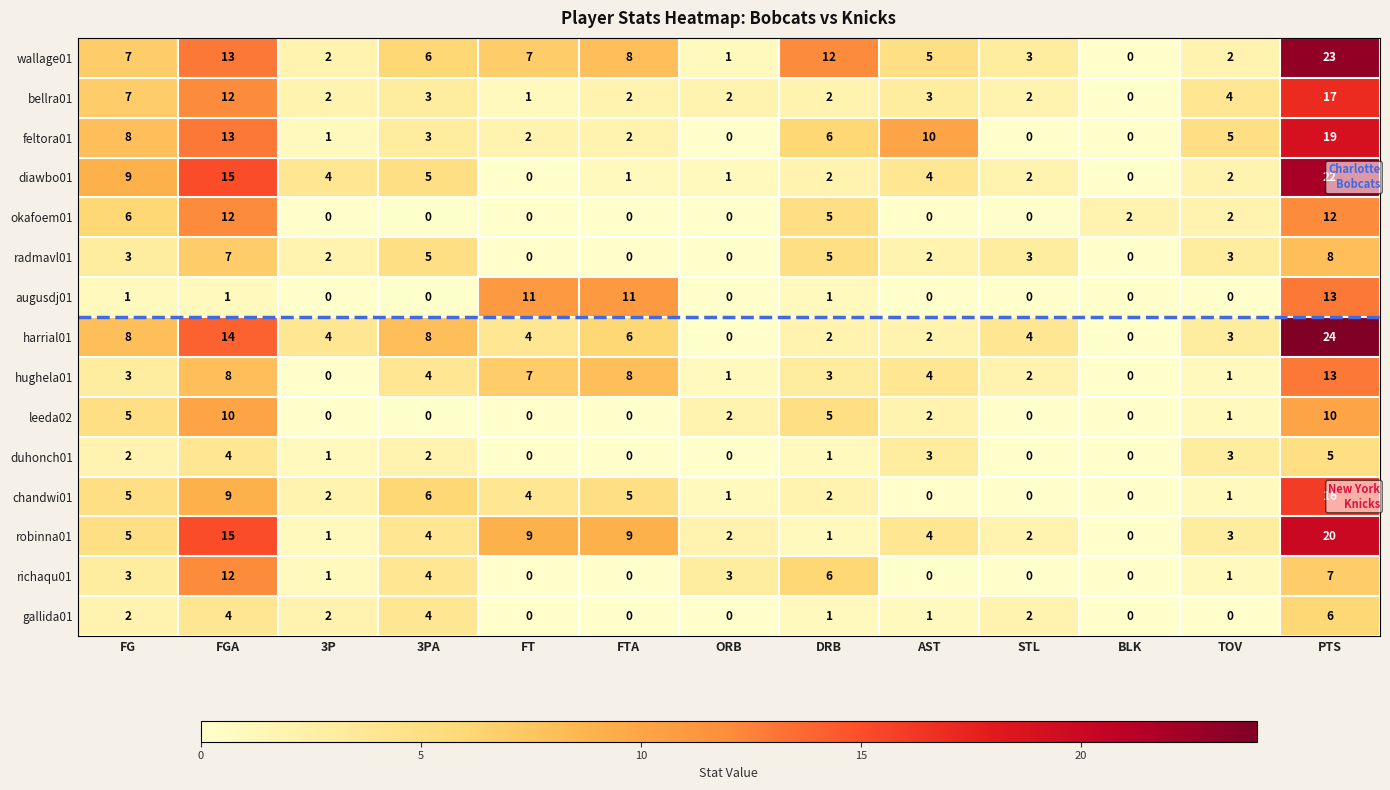

What is the maximum value for harrial01?

24